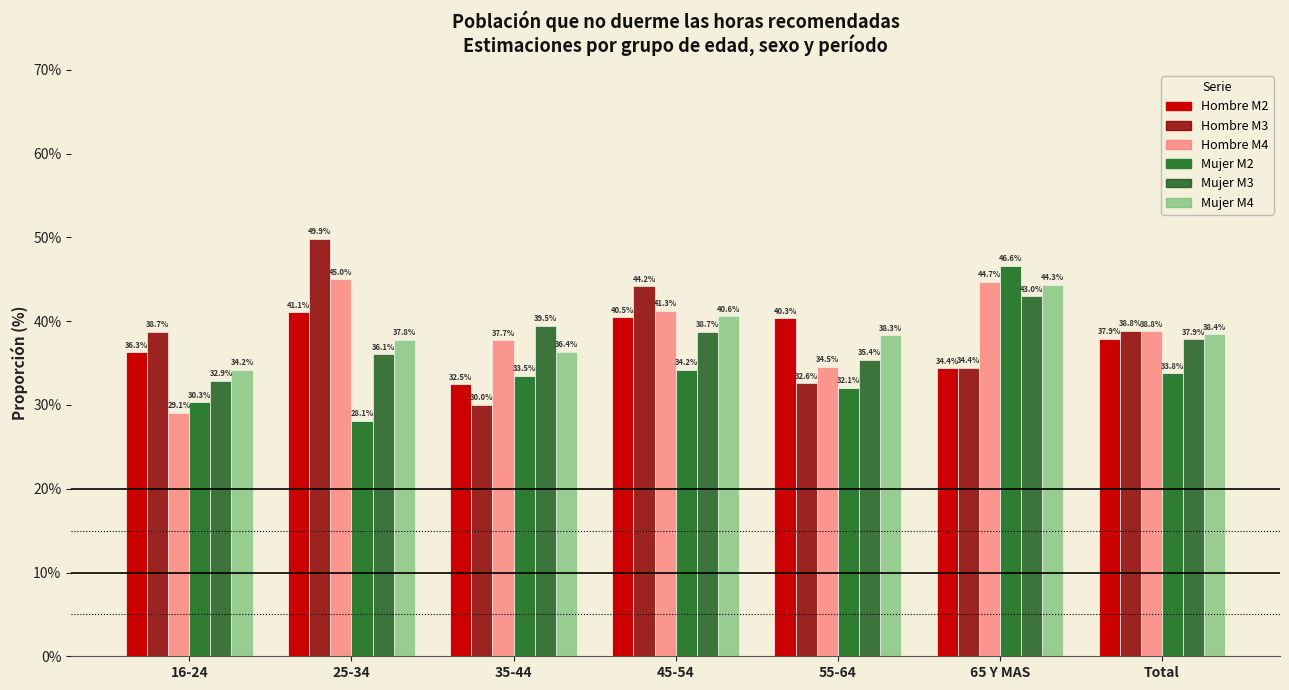

How many data points does each series have?

7